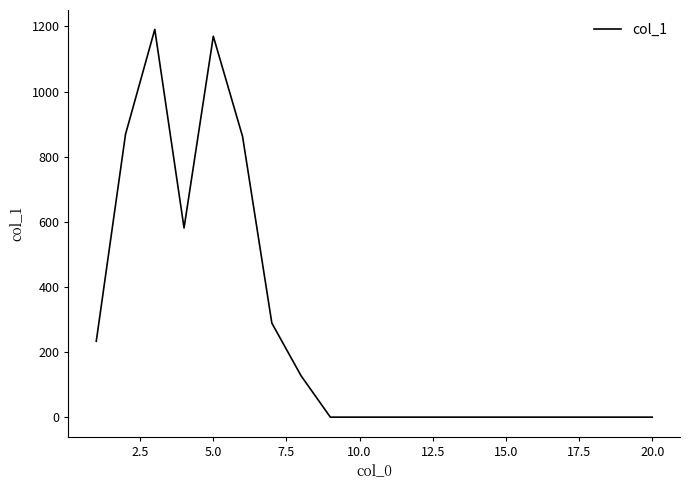

Is this an area chart (filled region under the line)?

No